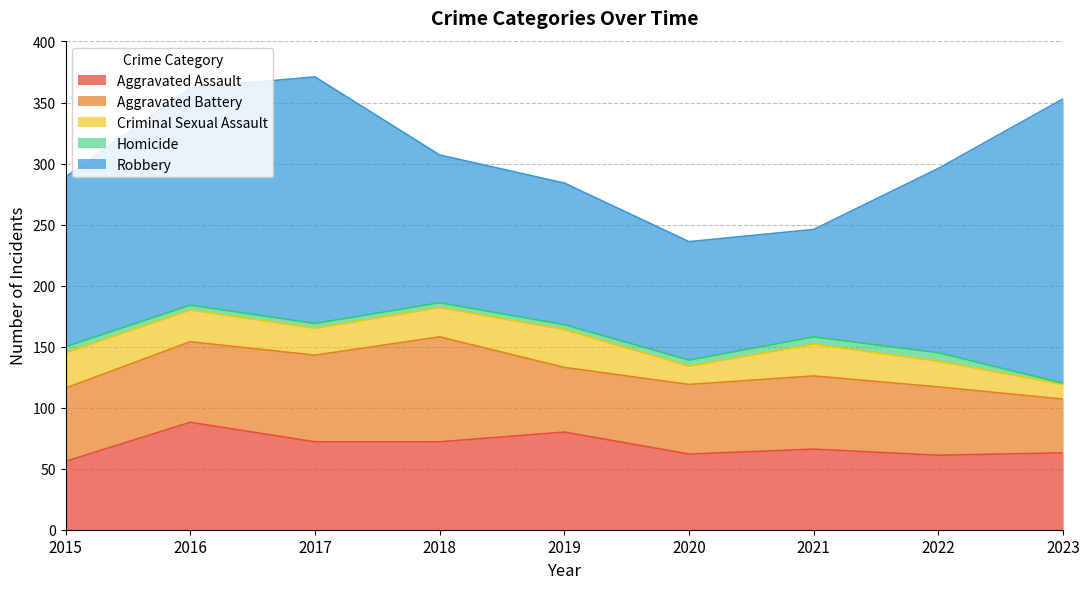

True or false: Criminal Sexual Assault and Aggravated Assault cross at least once.

False